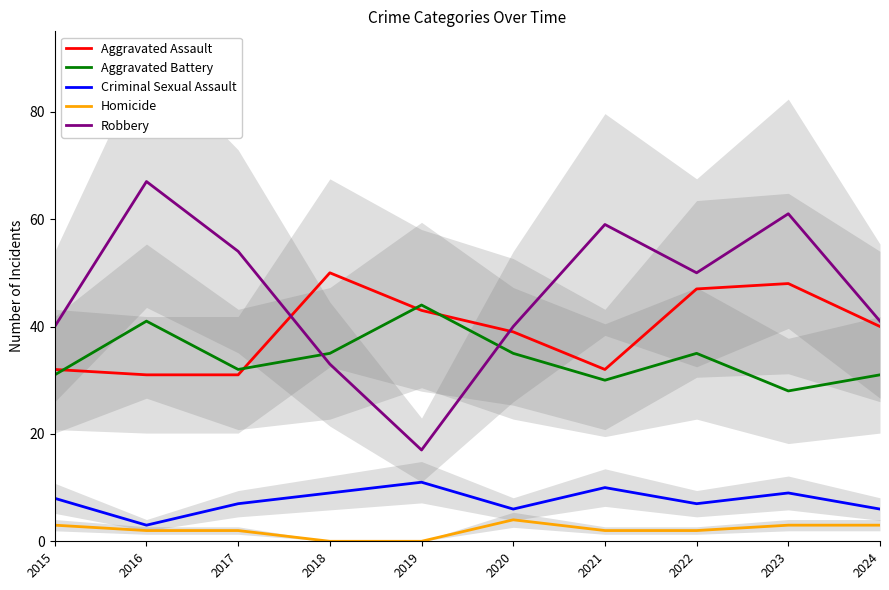

At which category does the chart reach its minimum across all series?

2018